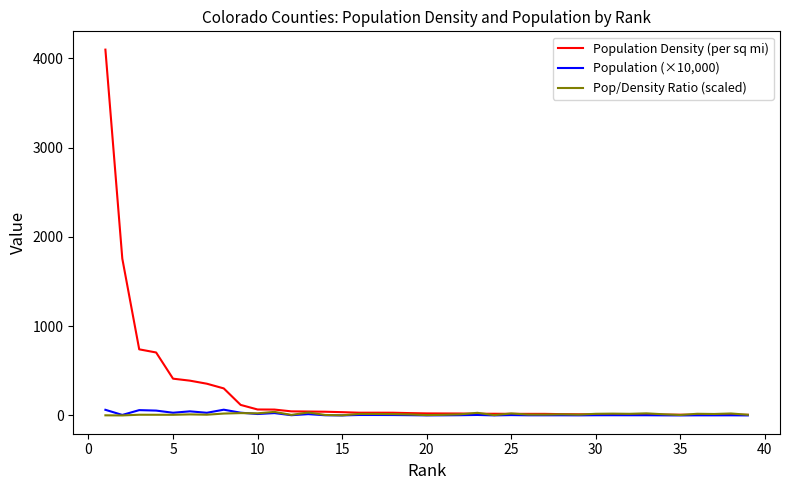

What is the highest value of the Population (×10,000) series?

64.6